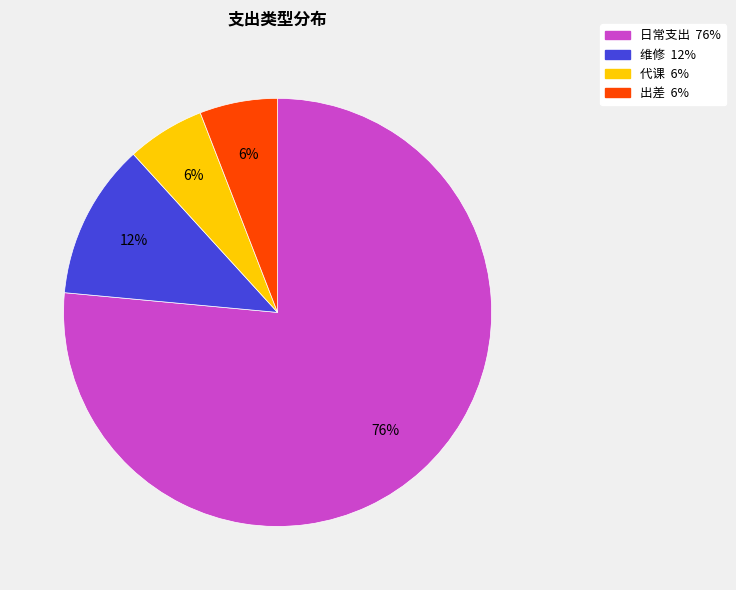

To the nearest percent, what is the combined percentage of 日常支出 and 代课?

82%